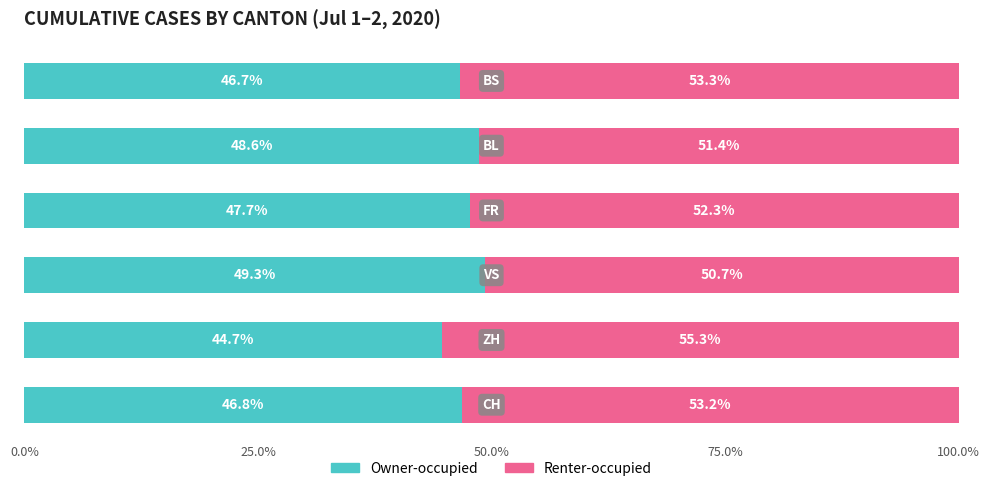

What is the average value of the Owner-occupied series?

47.3